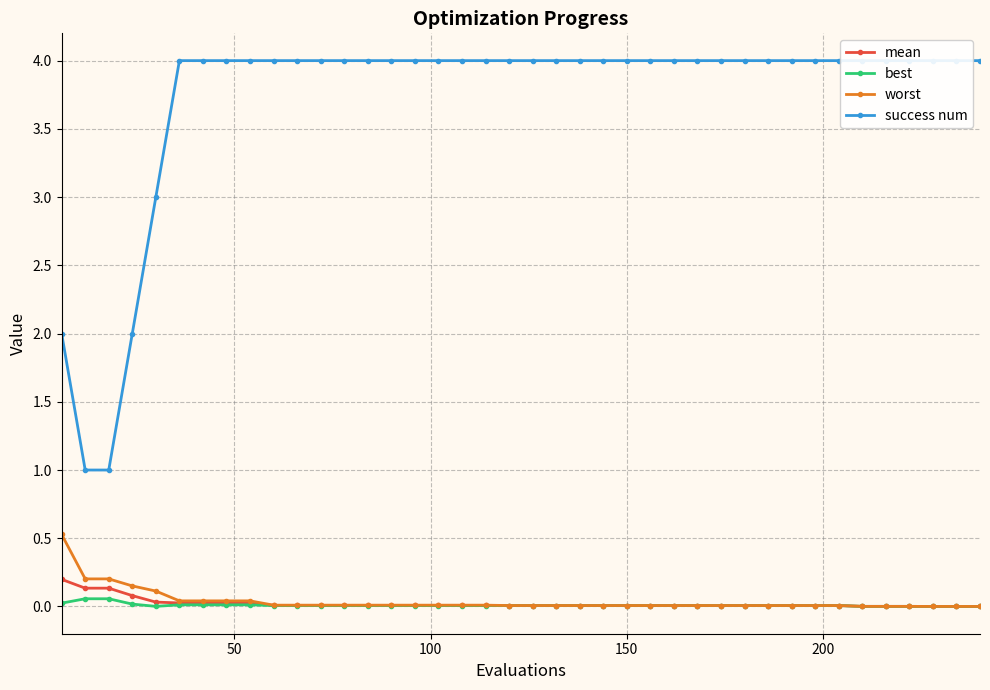

Which series has the widest spread of values?

success num